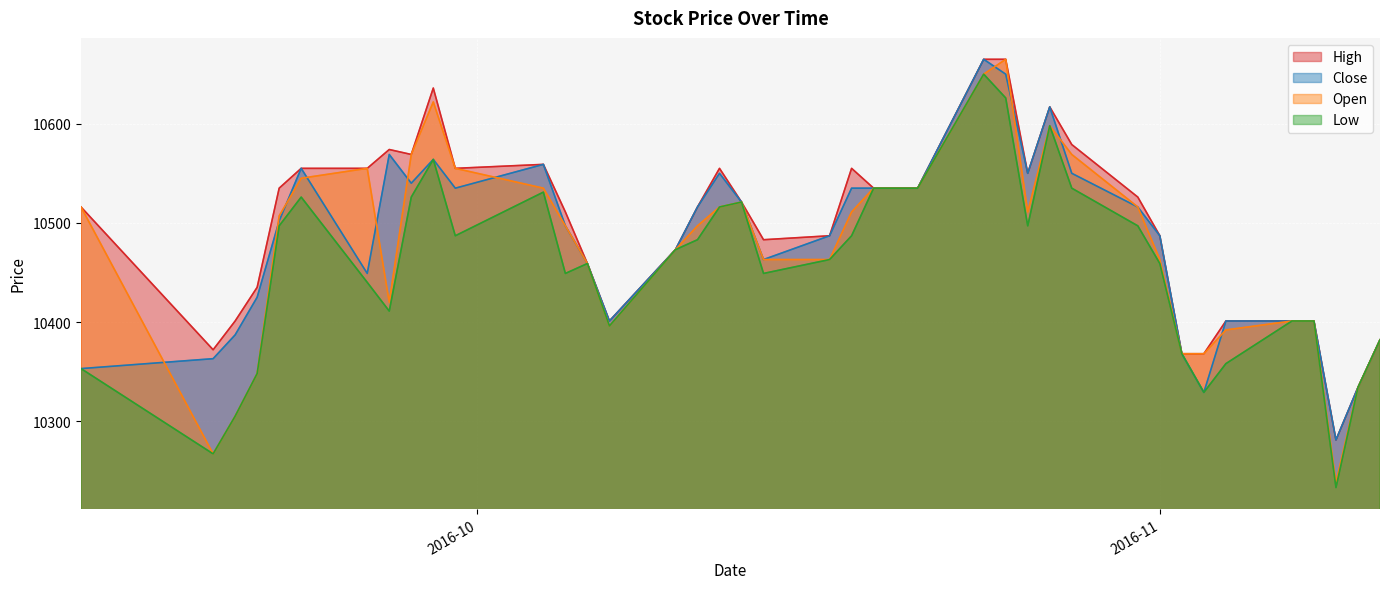

How many values in the Low series are below 10473?

20